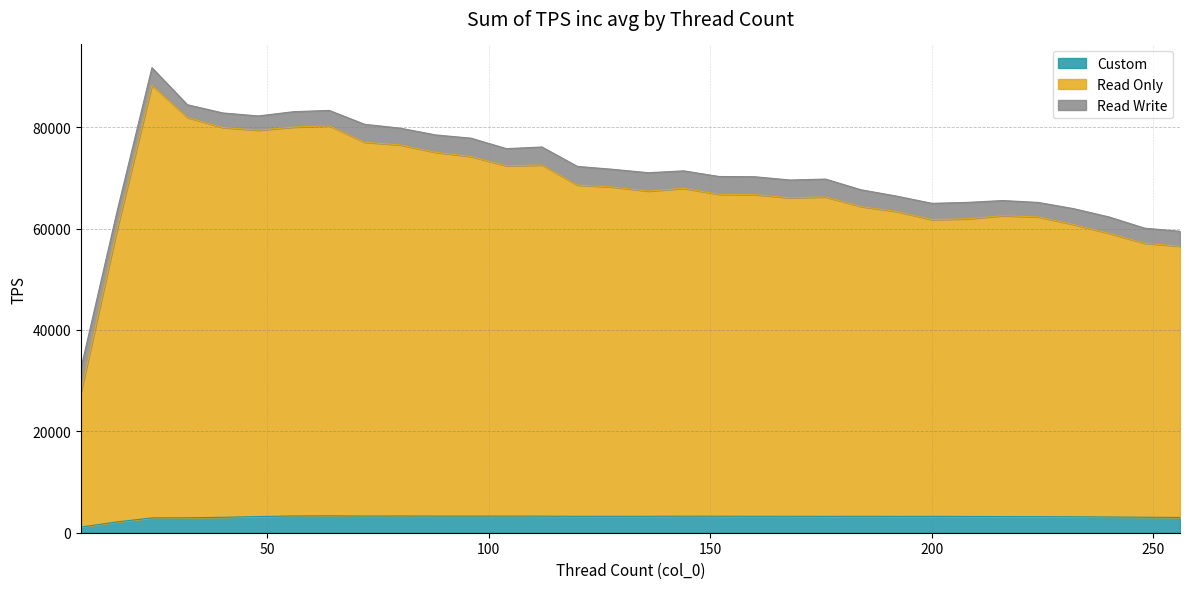

The value of Read Only at 80 is 32679.8. True or false?

False